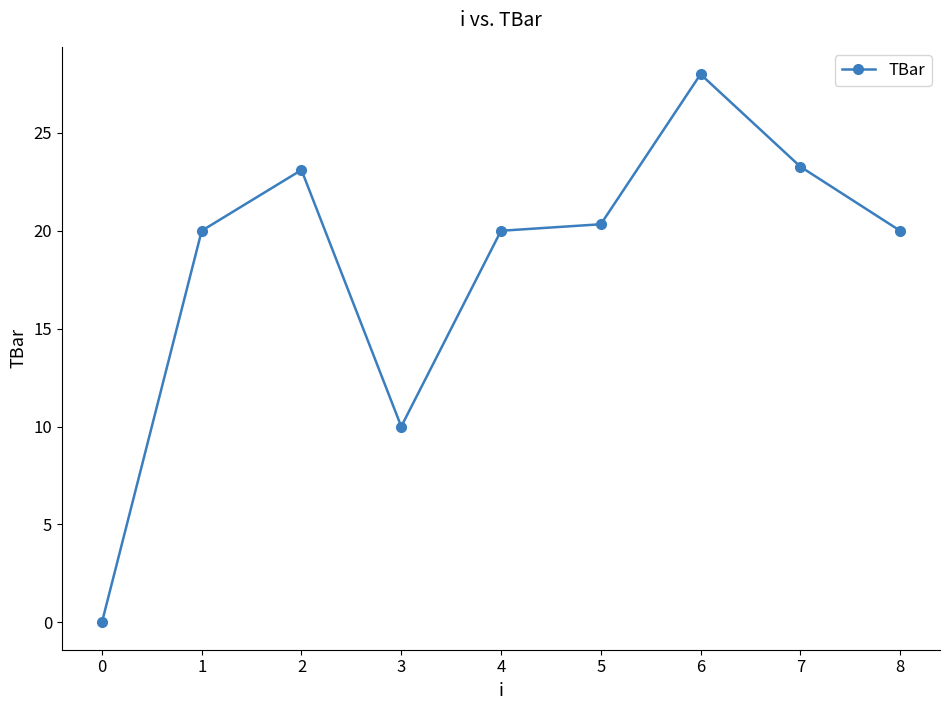

True or false: the data shows 27.7 at 8.

False